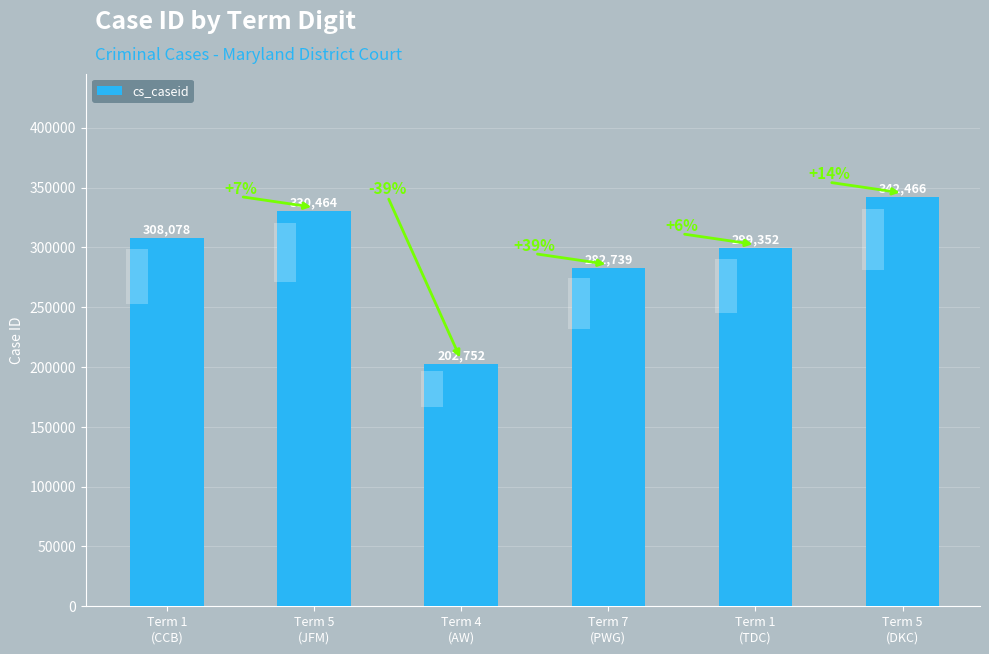

Rank the categories by value from highest to lowest.

Term 5
(DKC), Term 5
(JFM), Term 1
(CCB), Term 1
(TDC), Term 7
(PWG), Term 4
(AW)